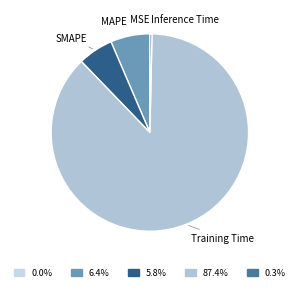

Which category has the biggest portion of the pie?

Training Time